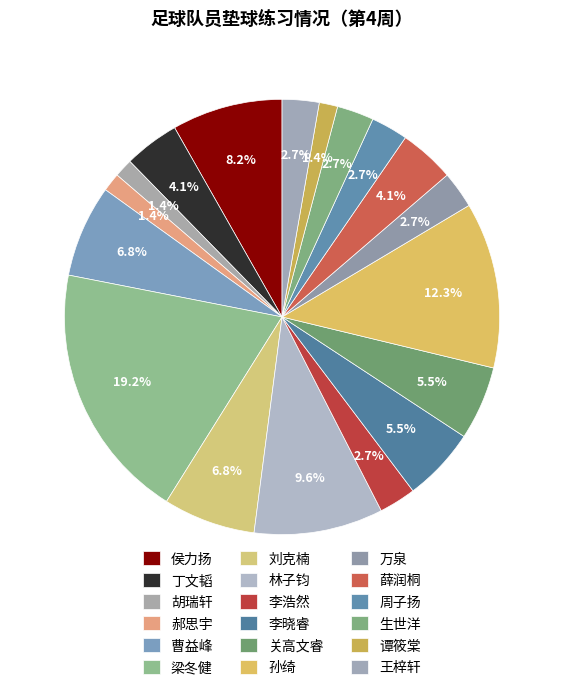

To the nearest percent, what is the combined percentage of 刘克楠 and 丁文韬?

11%